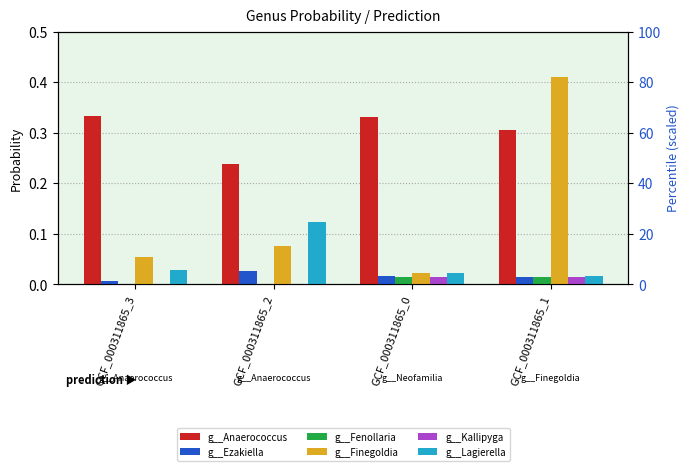

List the labels in order of g__Finegoldia value, smallest first.

GCF_000311865_0, GCF_000311865_3, GCF_000311865_2, GCF_000311865_1